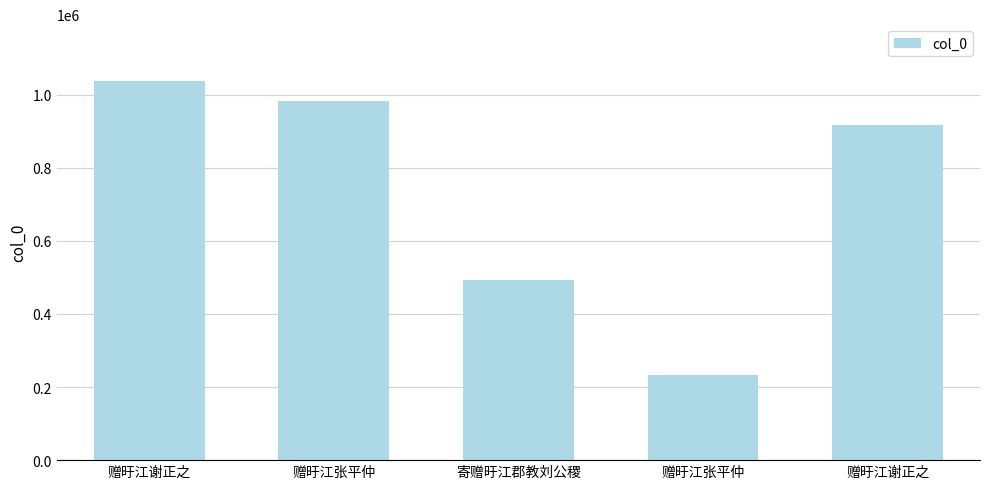

Reading left to right, transcribe all the data shown in this chart.

赠旴江谢正之=1036873	赠旴江张平仲=982299	寄赠旴江郡教刘公稷=492196	赠旴江张平仲=233939	赠旴江谢正之=915969